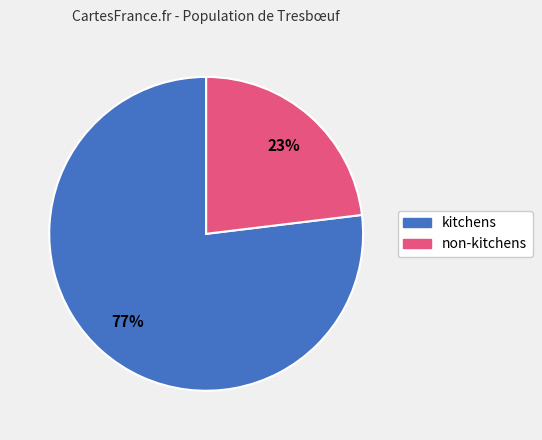

To the nearest percent, what is the average slice percentage?

50%